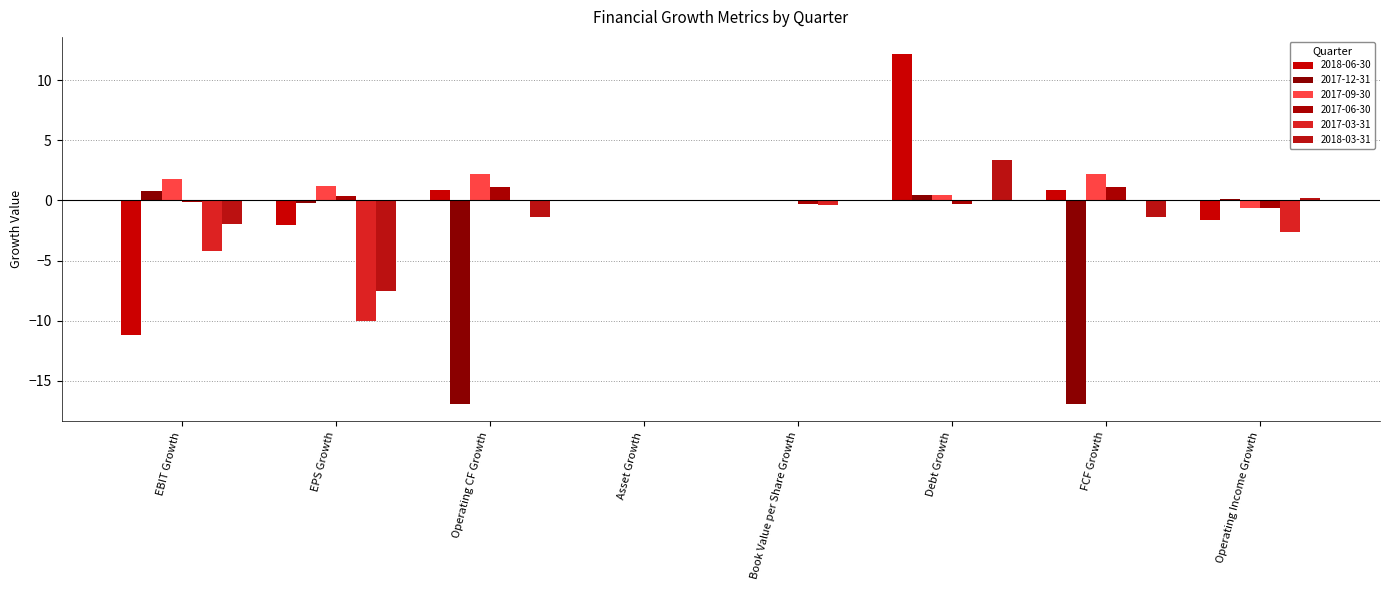

Rank the categories by 2018-03-31 value from highest to lowest.

Debt Growth, Operating Income Growth, Asset Growth, Book Value per Share Growth, Operating CF Growth, FCF Growth, EBIT Growth, EPS Growth